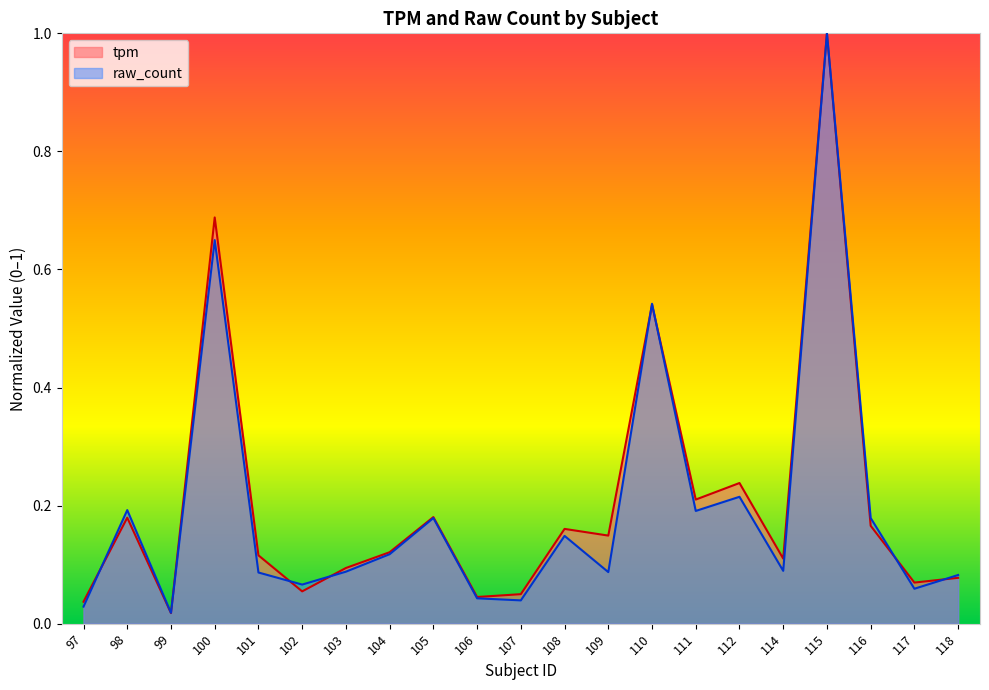

At which category does the chart reach its peak across all series?

115